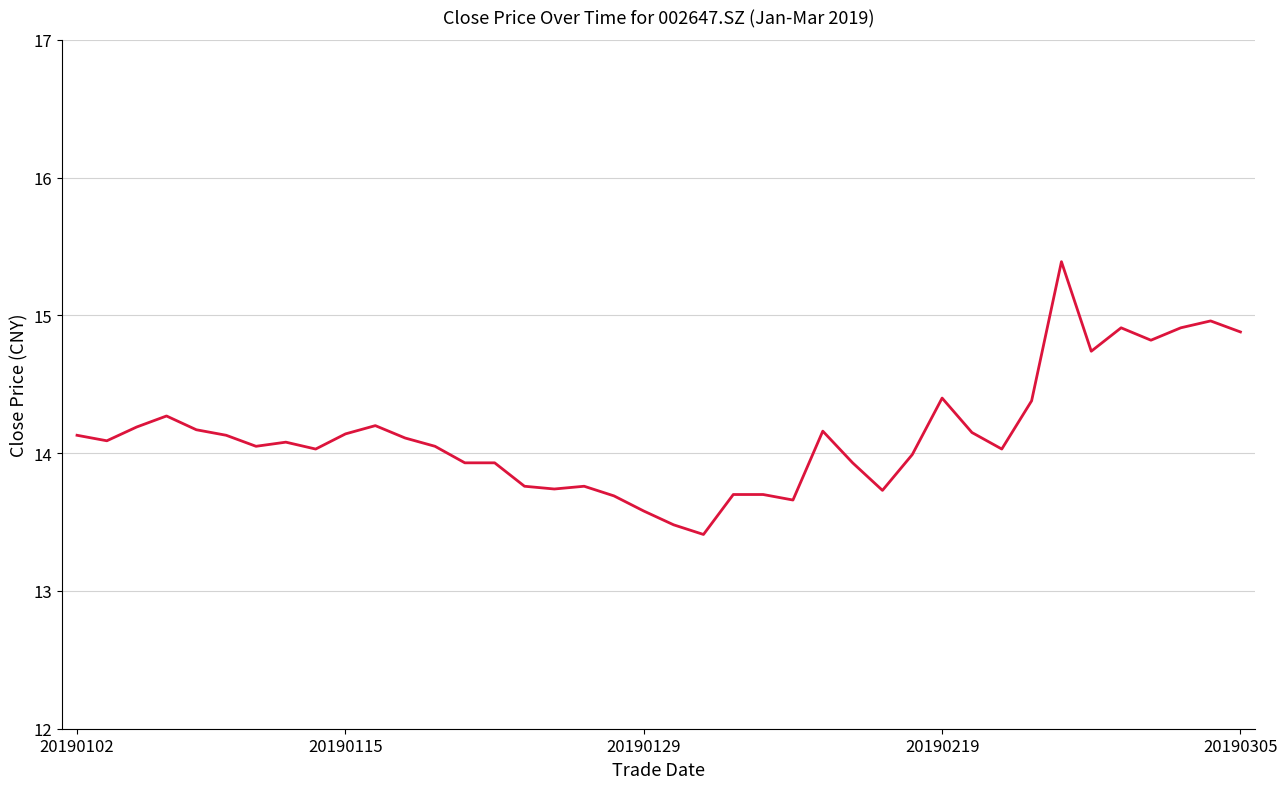

True or false: there are more than 1 points higher than both neighbors.

True